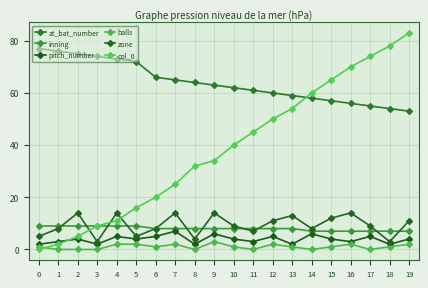

True or false: zone has a value of 9 at 17.

True